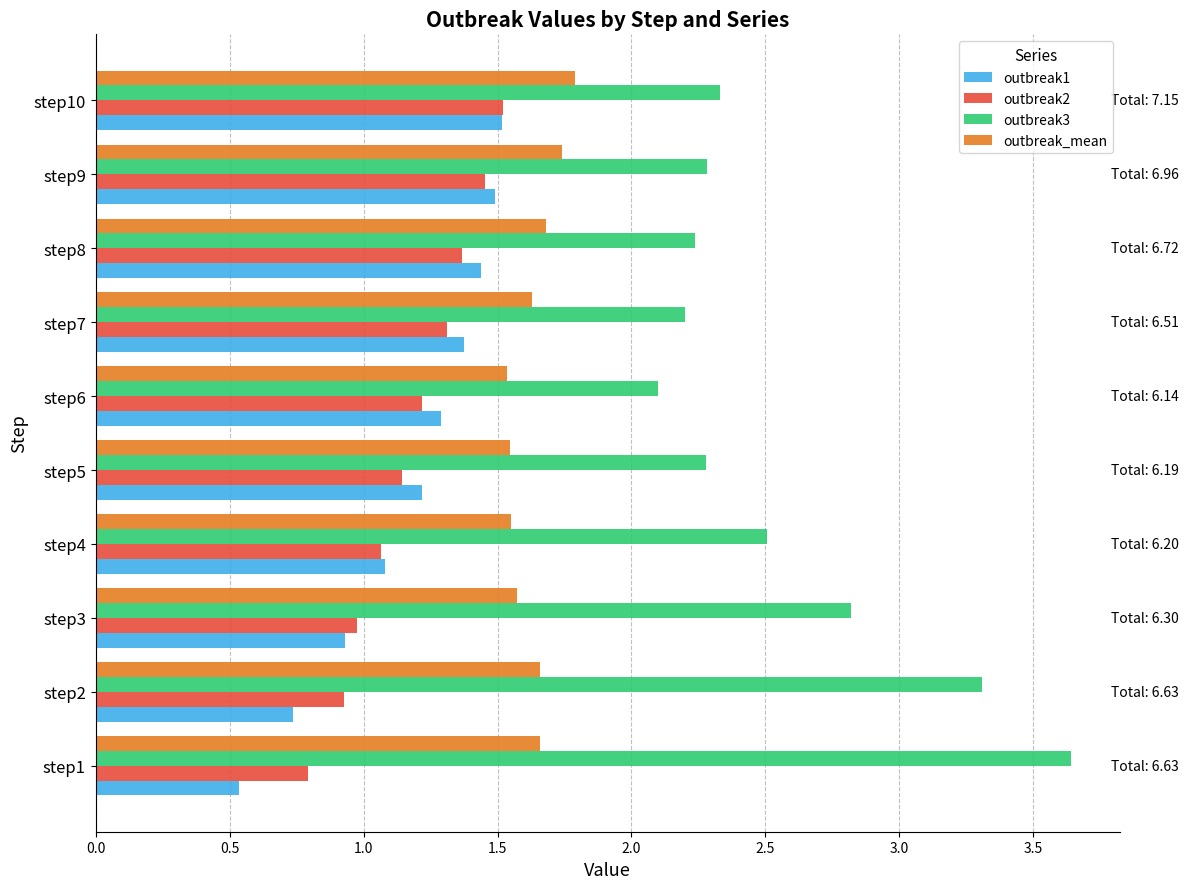

At which label does outbreak2 reach its peak?

step10